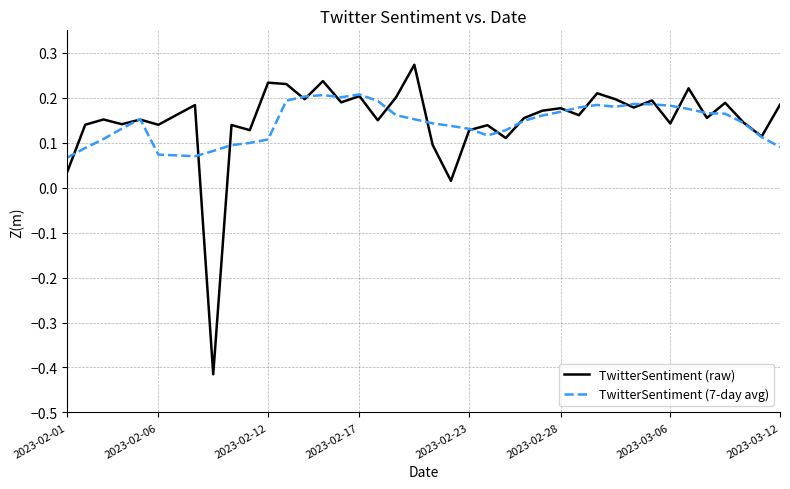

Which series has the largest range (max minus min)?

TwitterSentiment (raw)